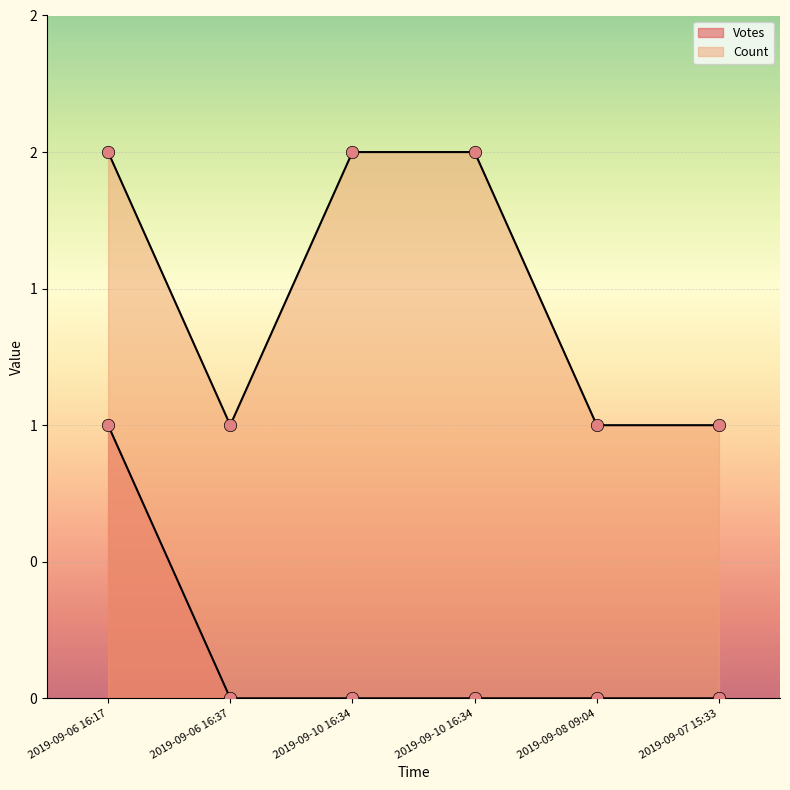

Is the value of Votes at 2019-09-10 16:34 greater than the value of Count at 2019-09-06 16:17?

No